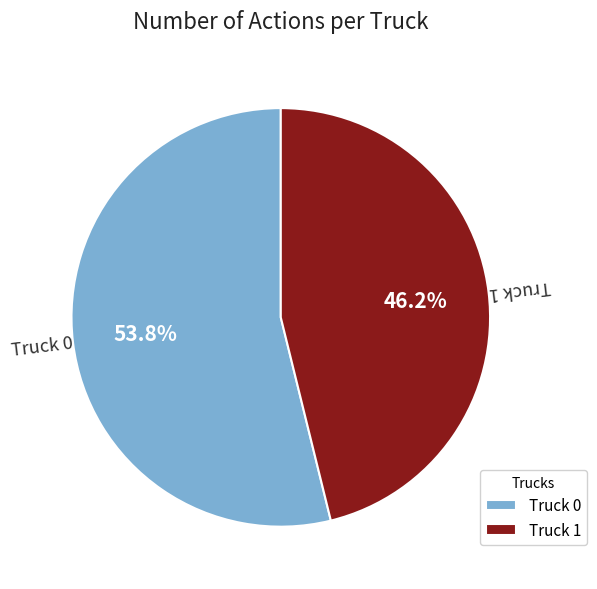

How many slices are in this pie chart?

2